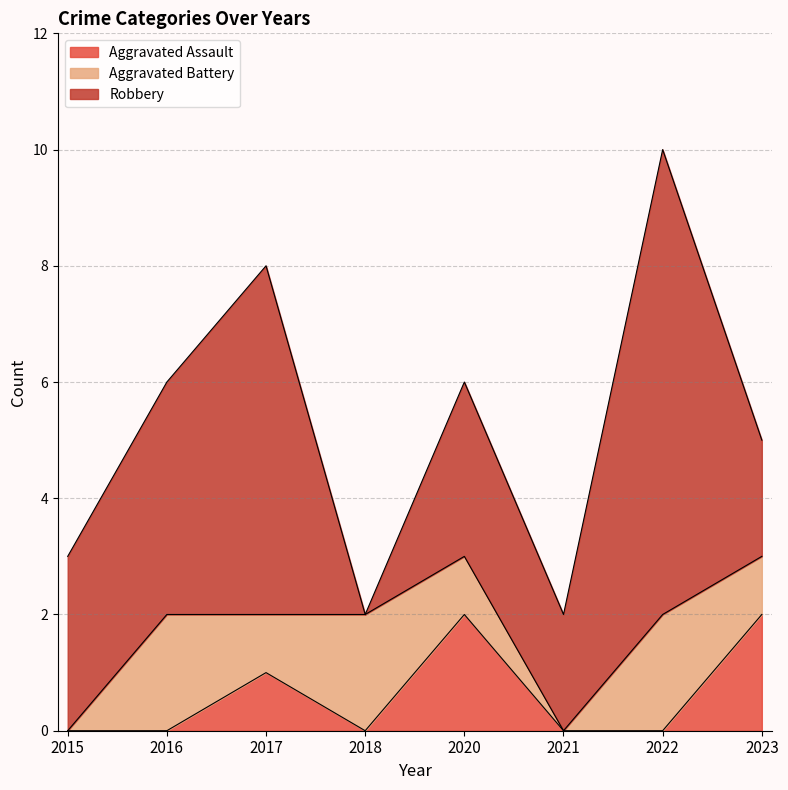

What is the difference between the highest and lowest values at 2016?

4